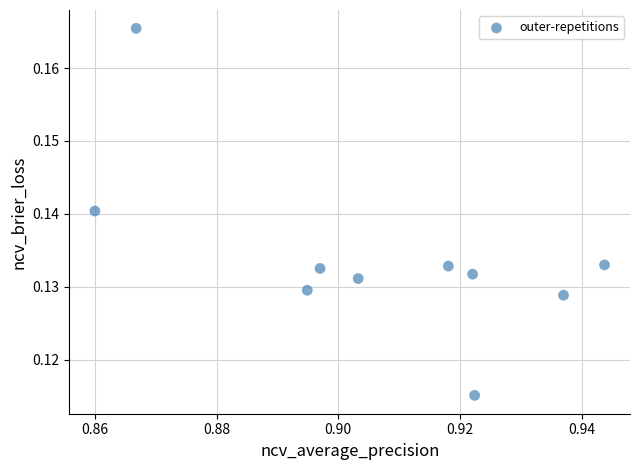

How many data points are displayed?

10